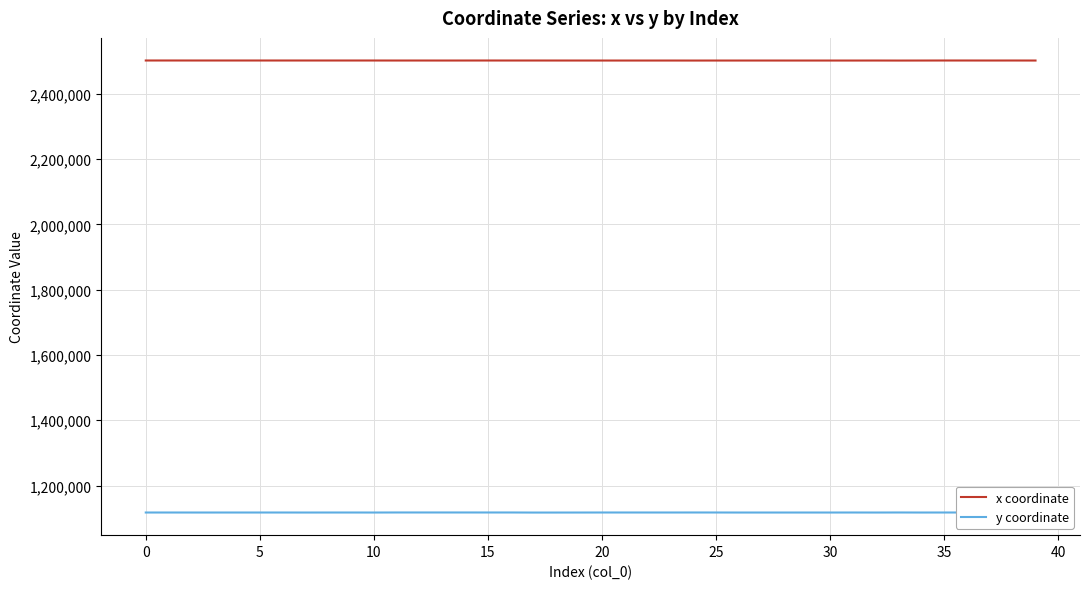

What is the smallest value displayed?

1117233.3